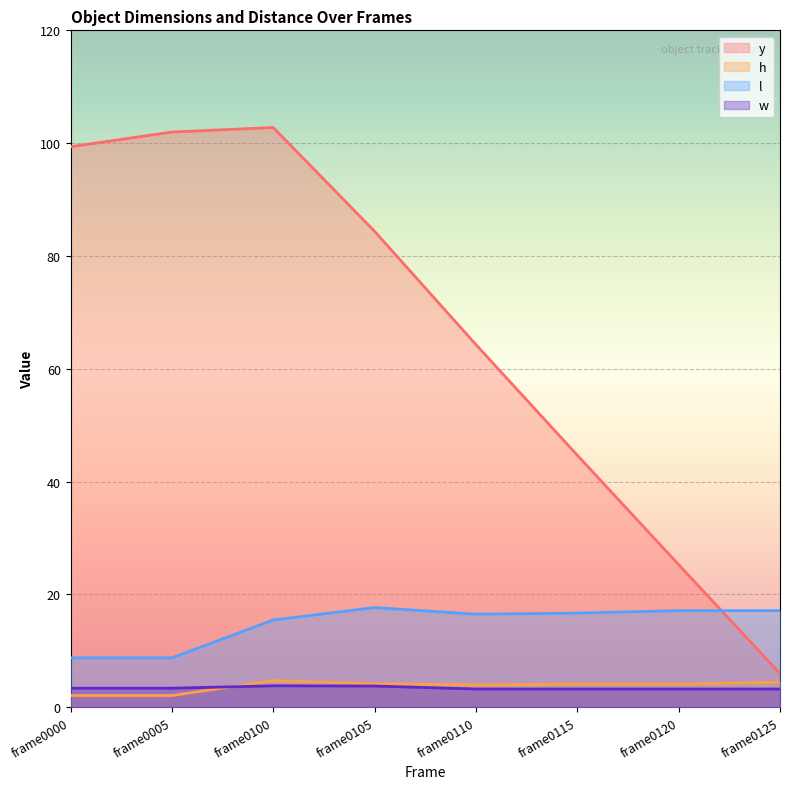

What is the total value across all series at frame0120?

49.8